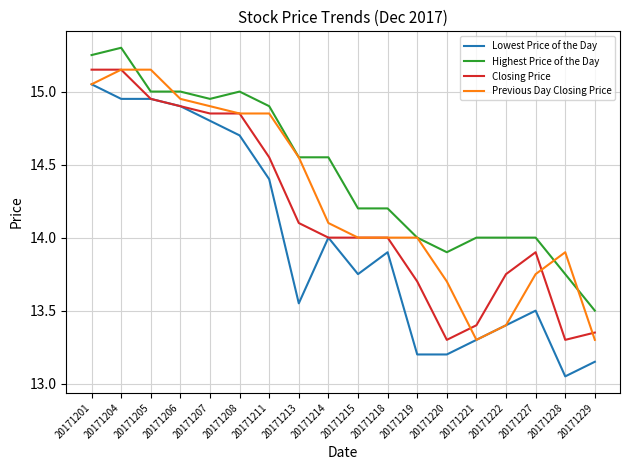

At which category does the chart reach its minimum across all series?

20171228